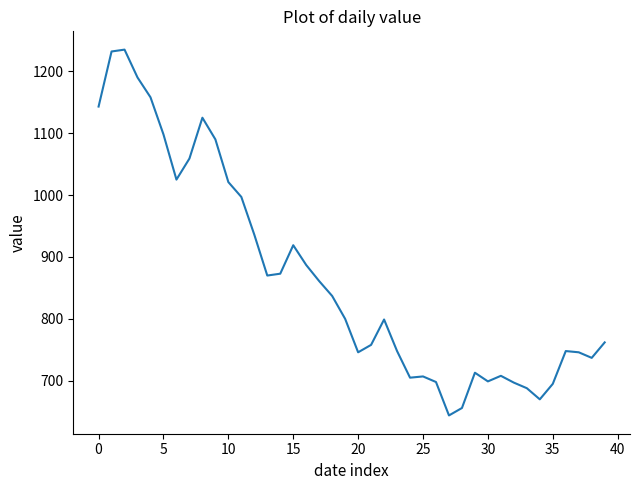

What is the difference between the maximum and minimum values?

591